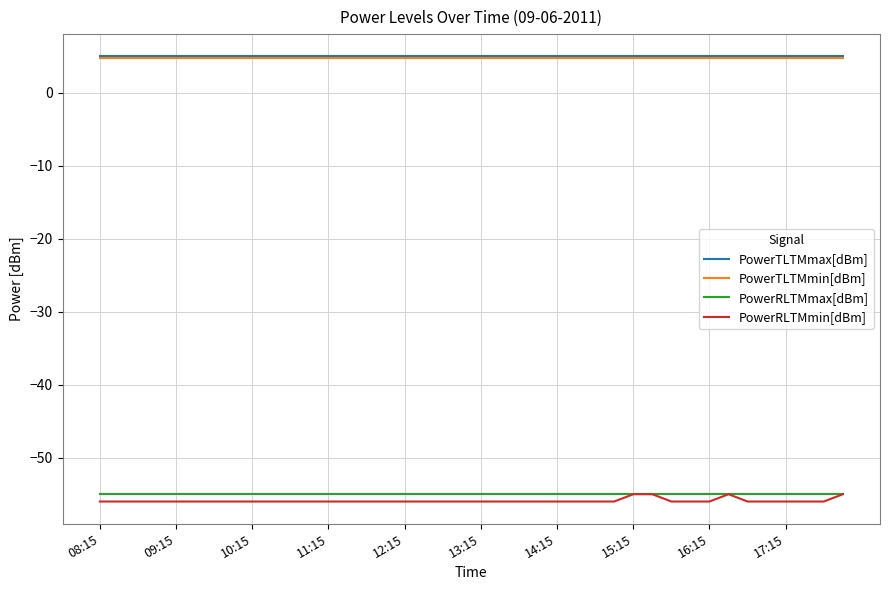

What is the lowest value of the PowerTLTMmin[dBm] series?

4.8